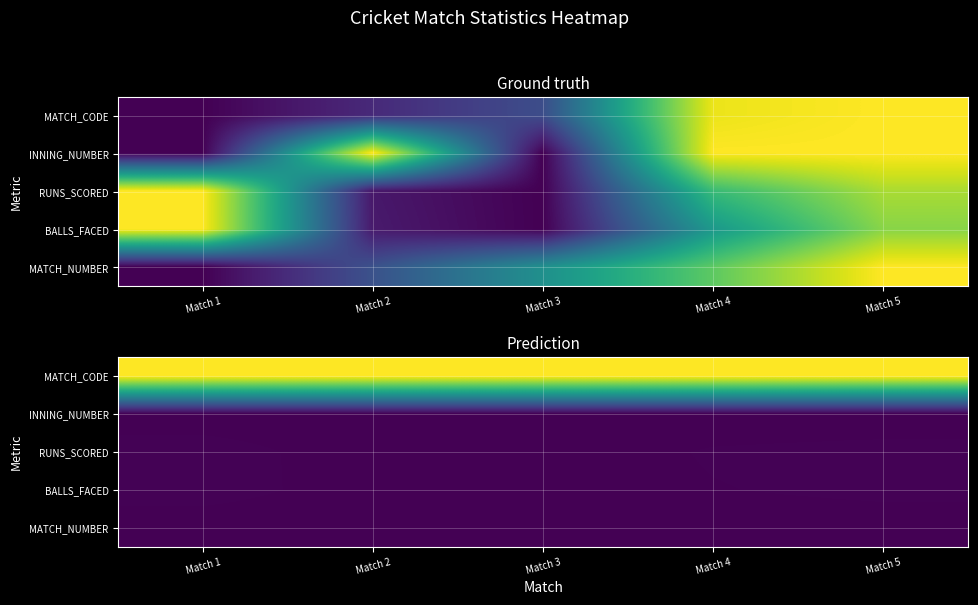

What is the total value across all series at Match 4?

1.0